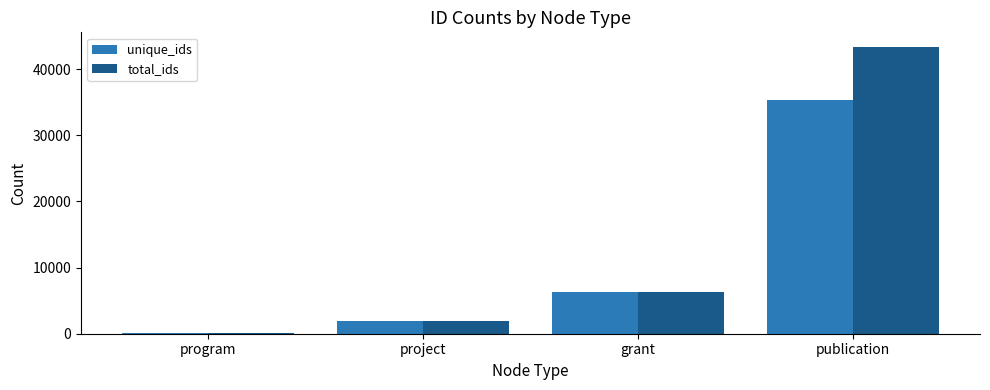

How many categories are shown in the chart?

4